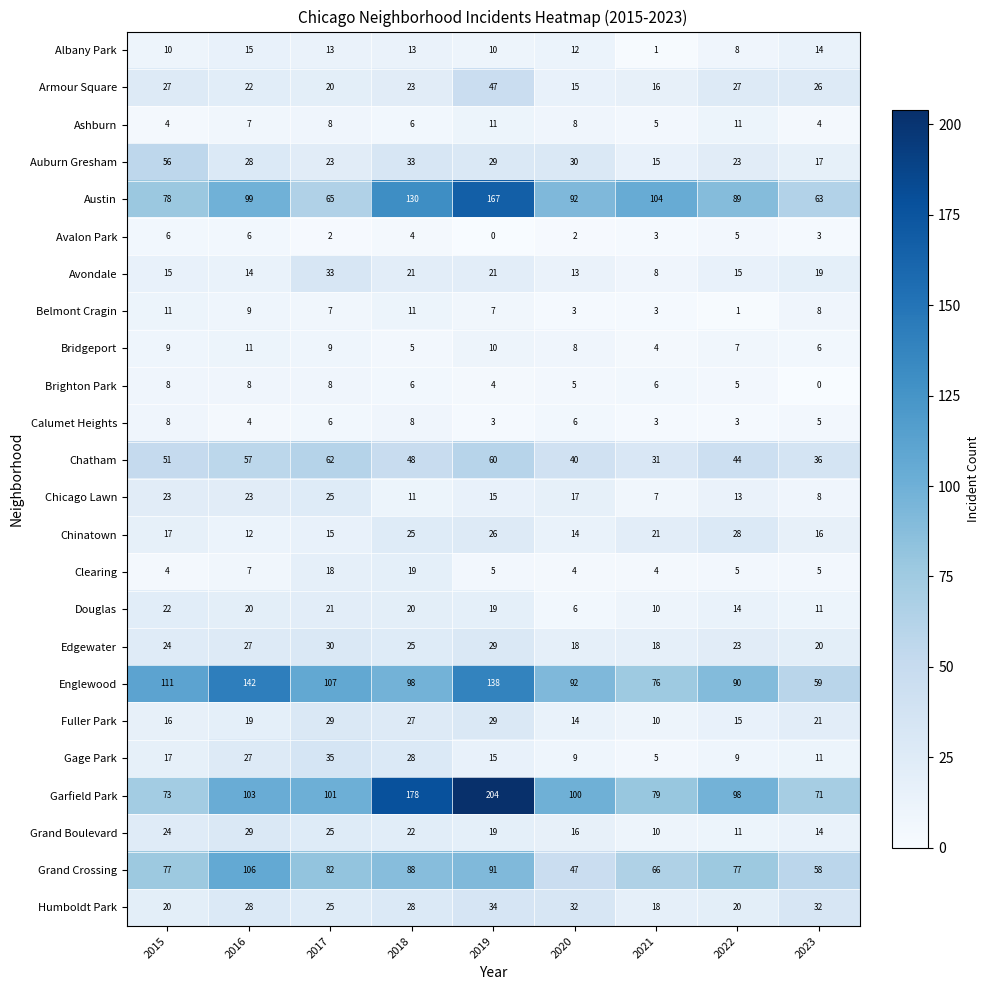

Is the value of Bridgeport at 2020 greater than the value of Gage Park at 2019?

No